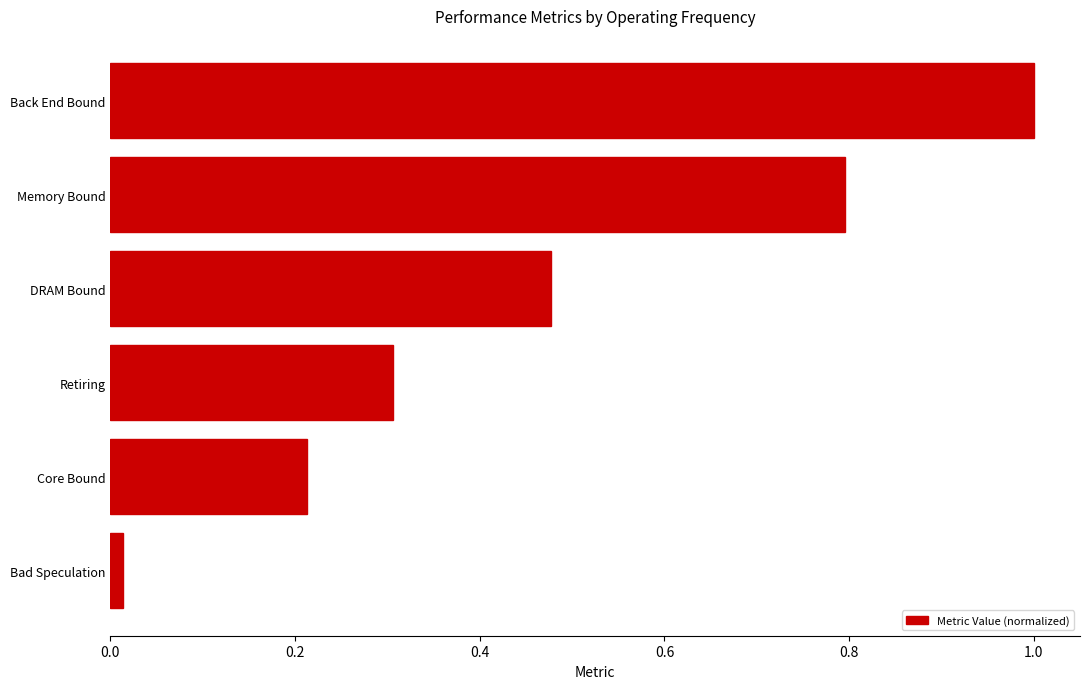

What is the difference between the maximum and minimum values?

1.0